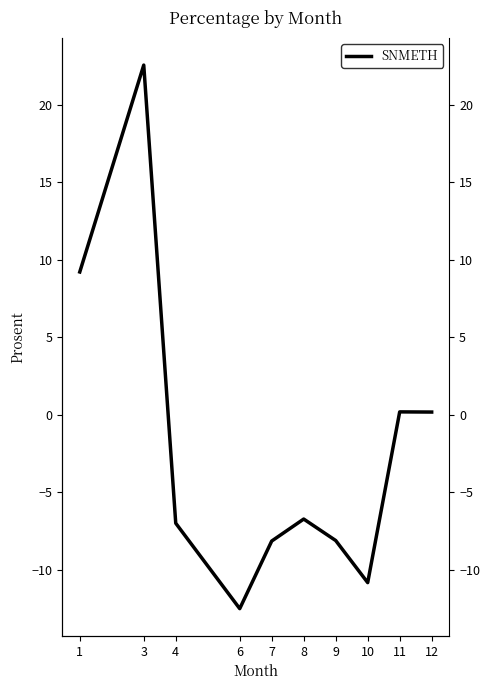

Reading left to right, what are all the values shown in this chart?

9.2	22.6	-7.0	-12.5	-8.2	-6.7	-8.1	-10.8	0.2	0.2